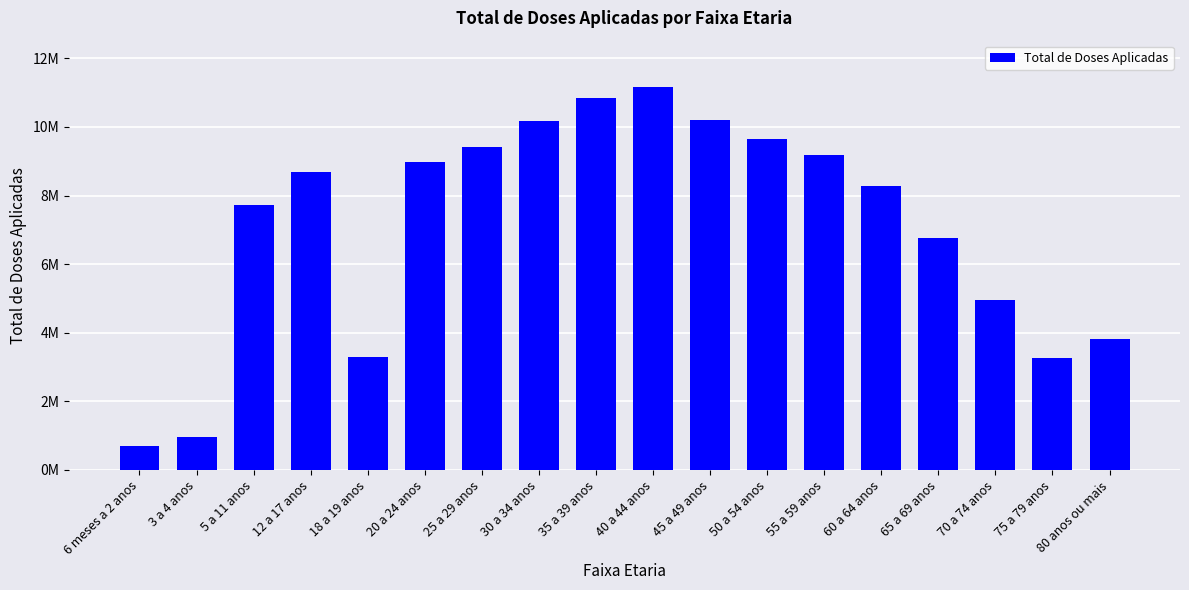

What is the average value?

7111386